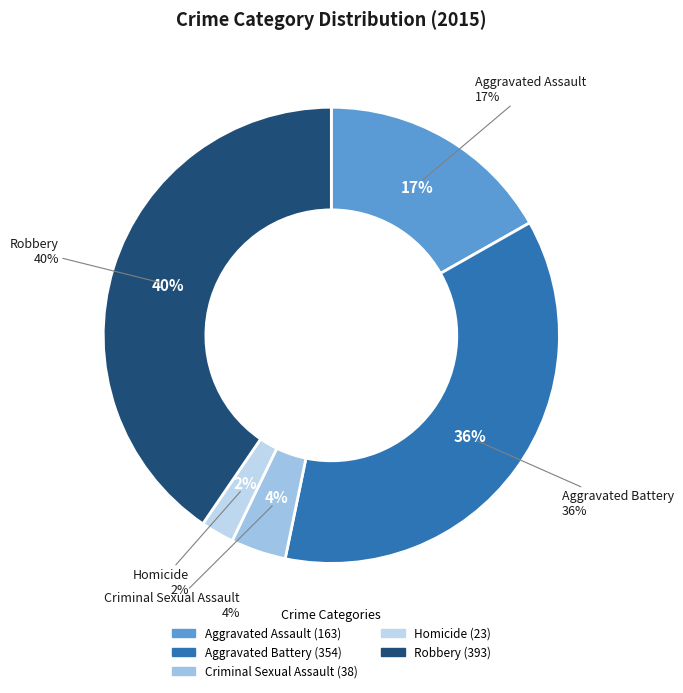

How many slices are in this pie chart?

5